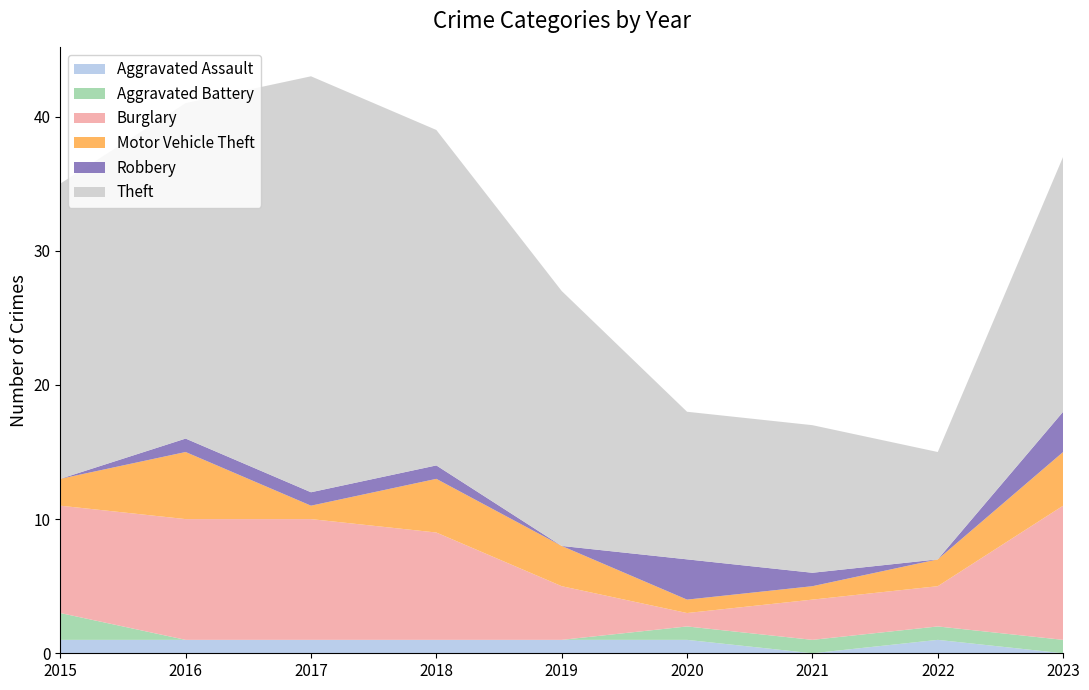

Reading right to left, extract all data points from this chart.

Aggravated Assault: 0	1	0	1	1	1	1	1	1
Aggravated Battery: 1	1	1	1	0	0	0	0	2
Burglary: 10	3	3	1	4	8	9	9	8
Motor Vehicle Theft: 4	2	1	1	3	4	1	5	2
Robbery: 3	0	1	3	0	1	1	1	0
Theft: 19	8	11	11	19	25	31	25	22